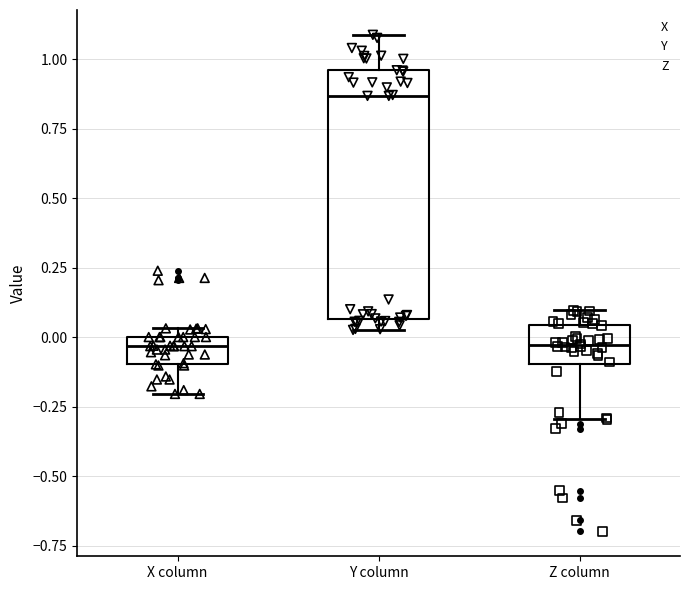

Where is the upper edge of the box for Y column on the y-axis? The values are not printed on the chart, so give them approximately, as read against the axis.

0.95